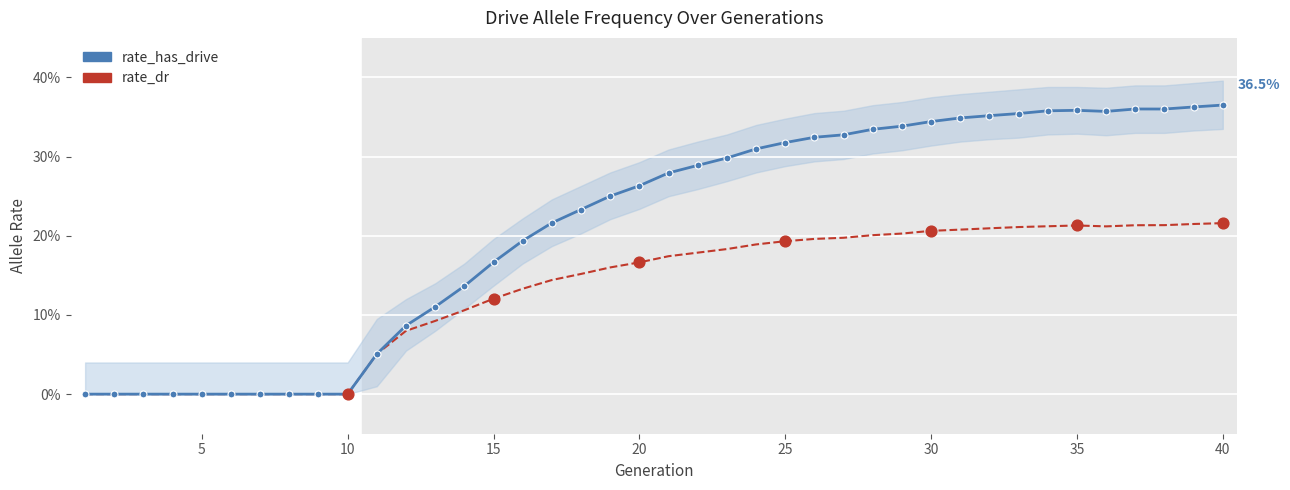

At how many categories does at least one series exceed 0?

30